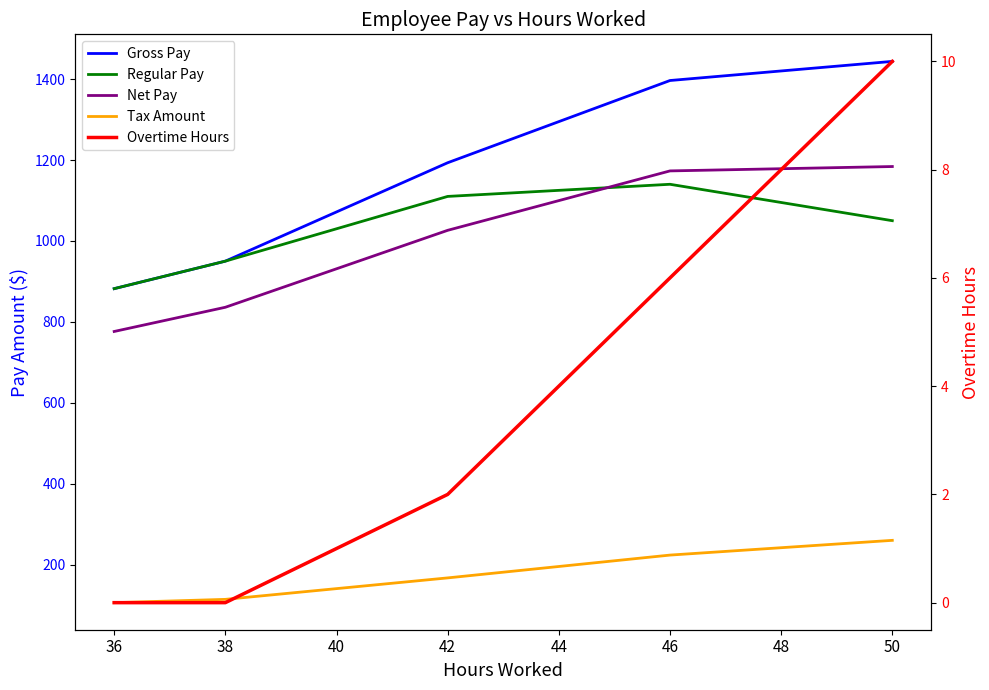

The Gross Pay series shows 393.7 at 38. True or false?

False